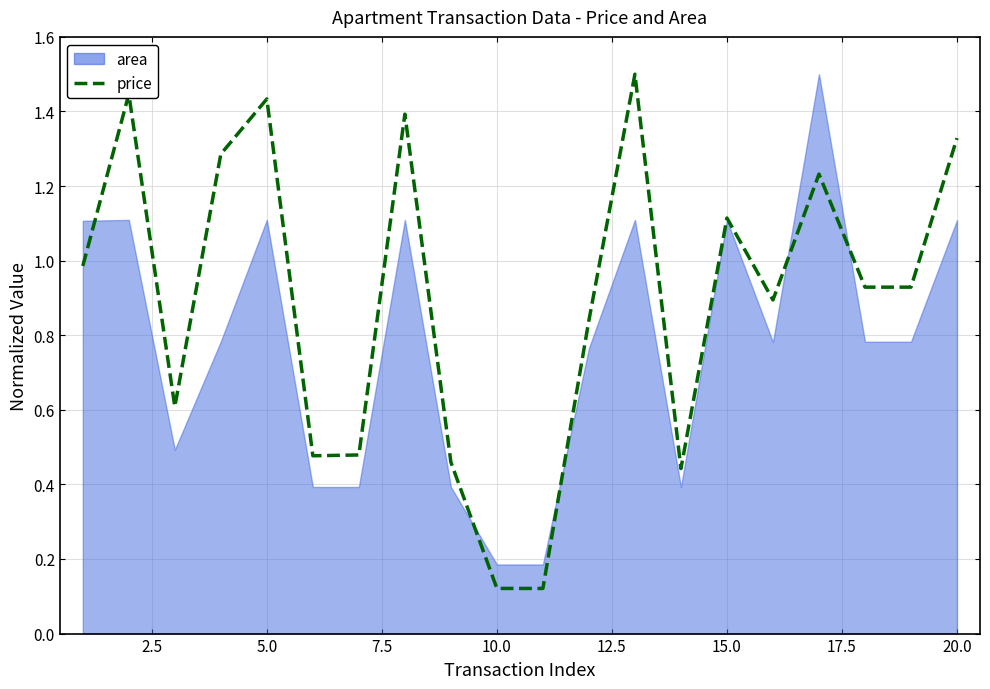

Rank the series by their average value, from highest to lowest.

price, area